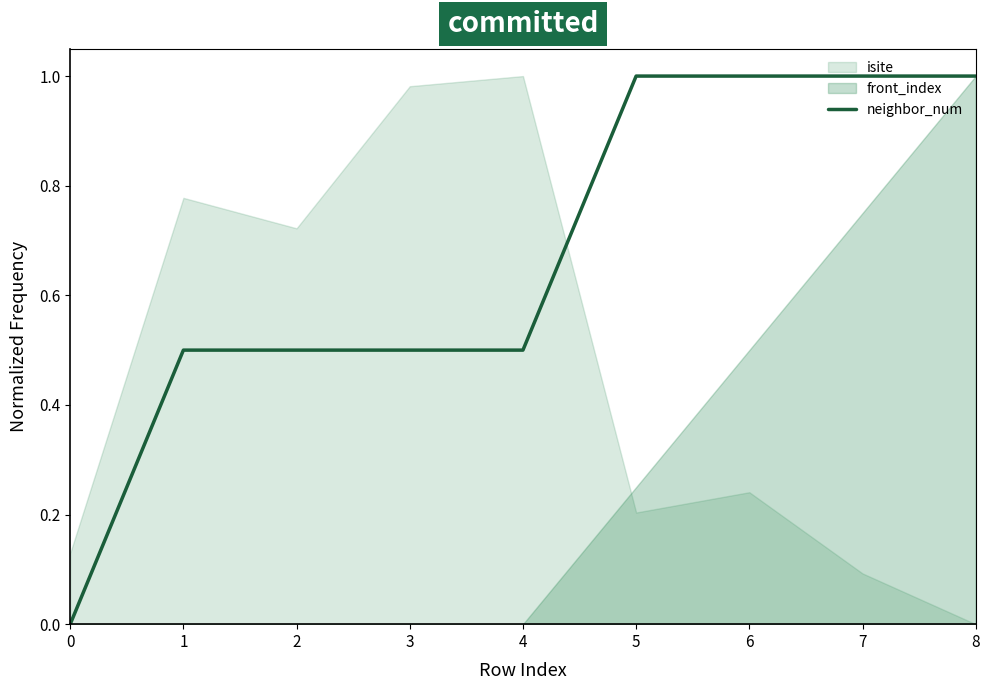

What is the maximum value for neighbor_num?

1.0